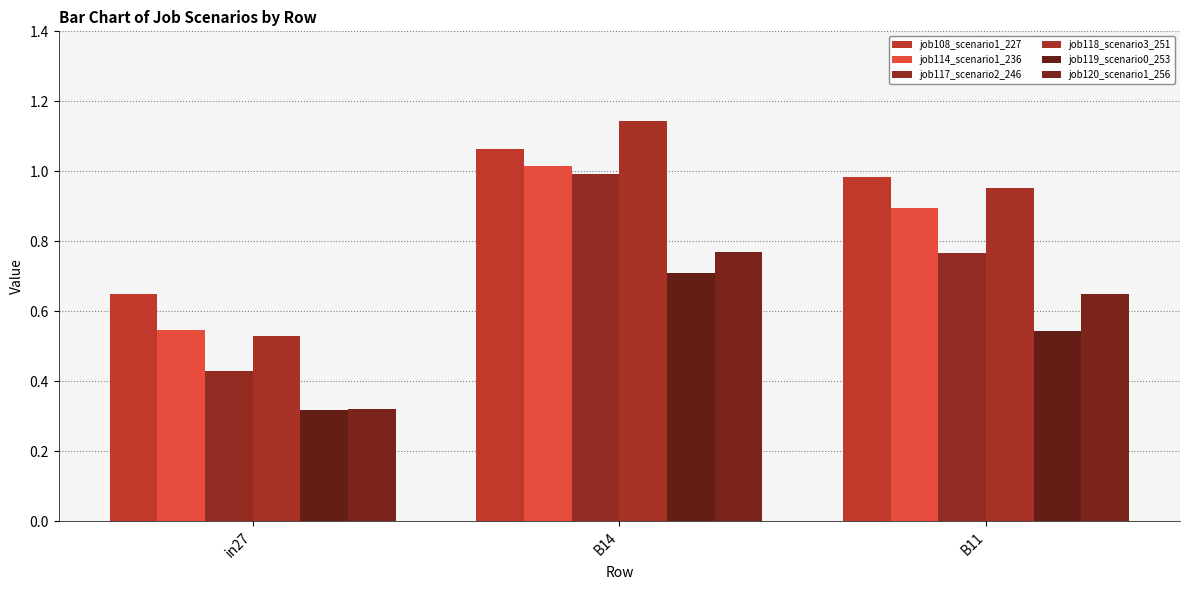

What is the average value of the job114_scenario1_236 series?

0.8